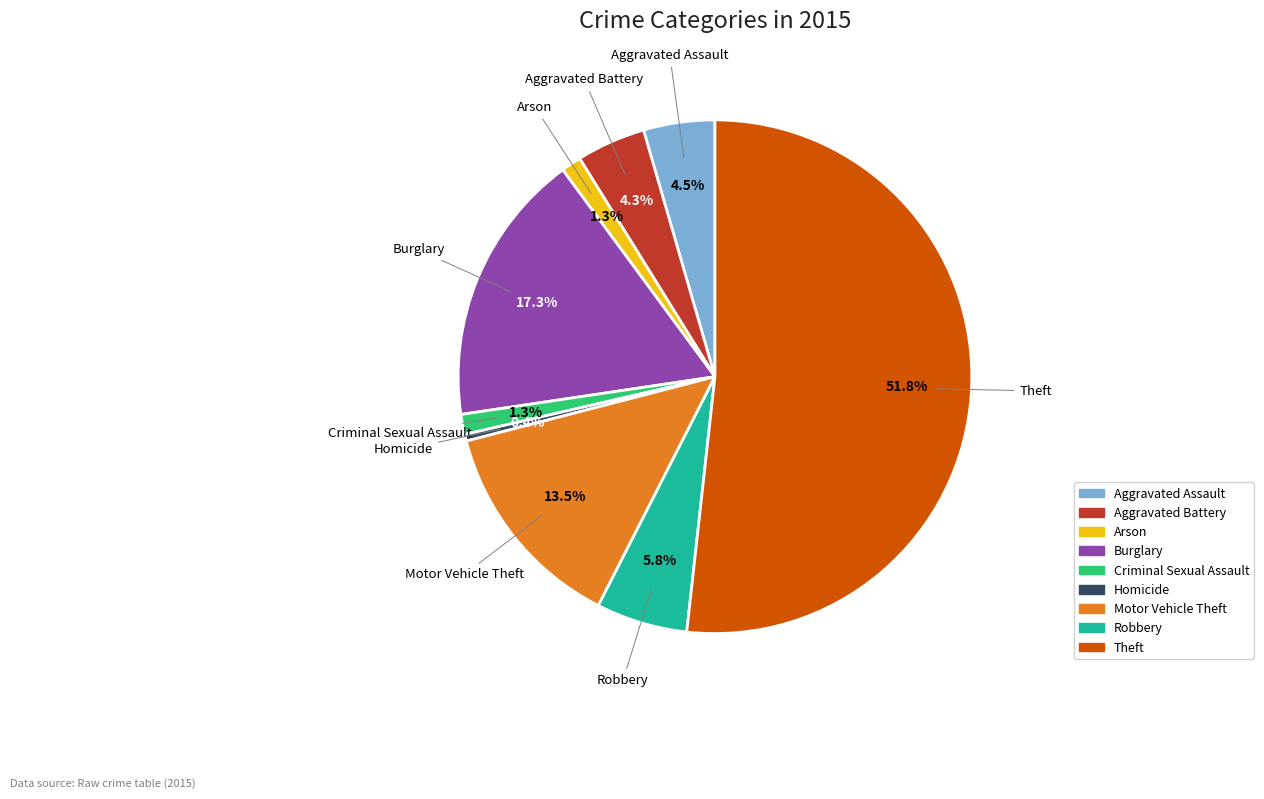

What is the majority slice?

Theft